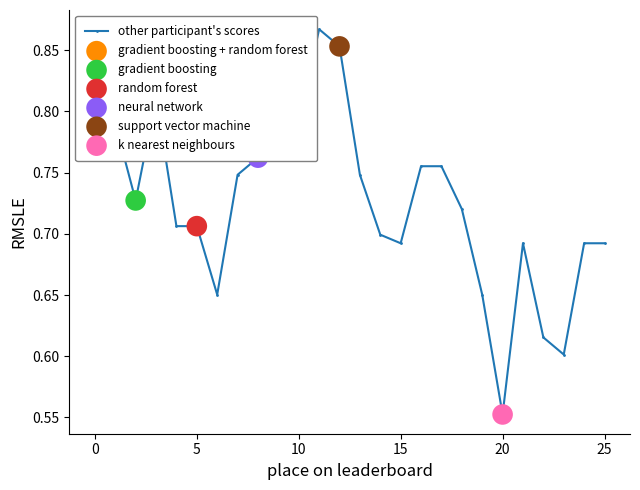

True or false: the data has more than 0 interior local peaks.

True